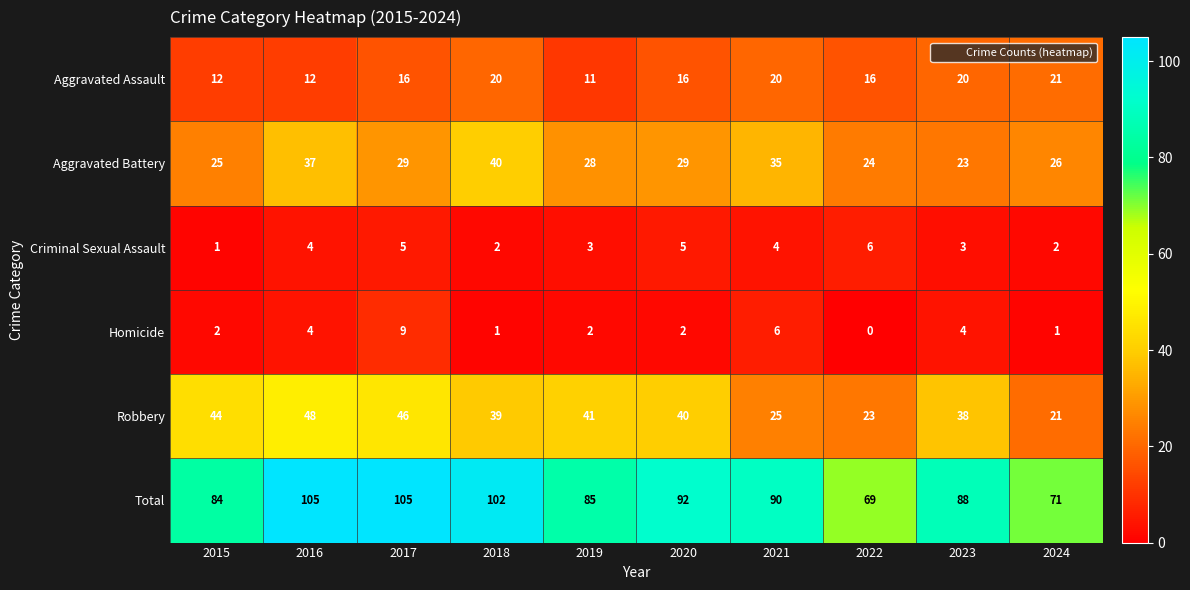

Which series has the largest total across all categories?

Total